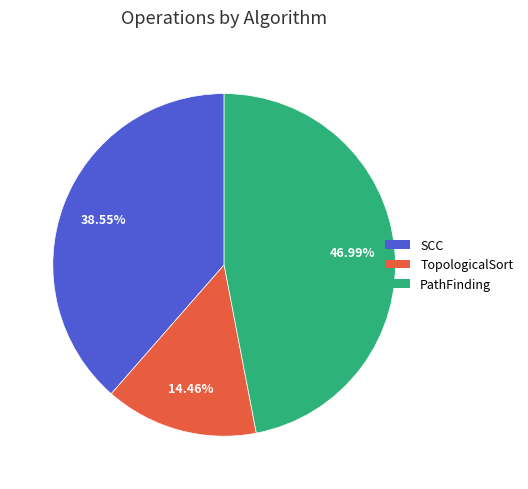

How many segments does this pie chart have?

3